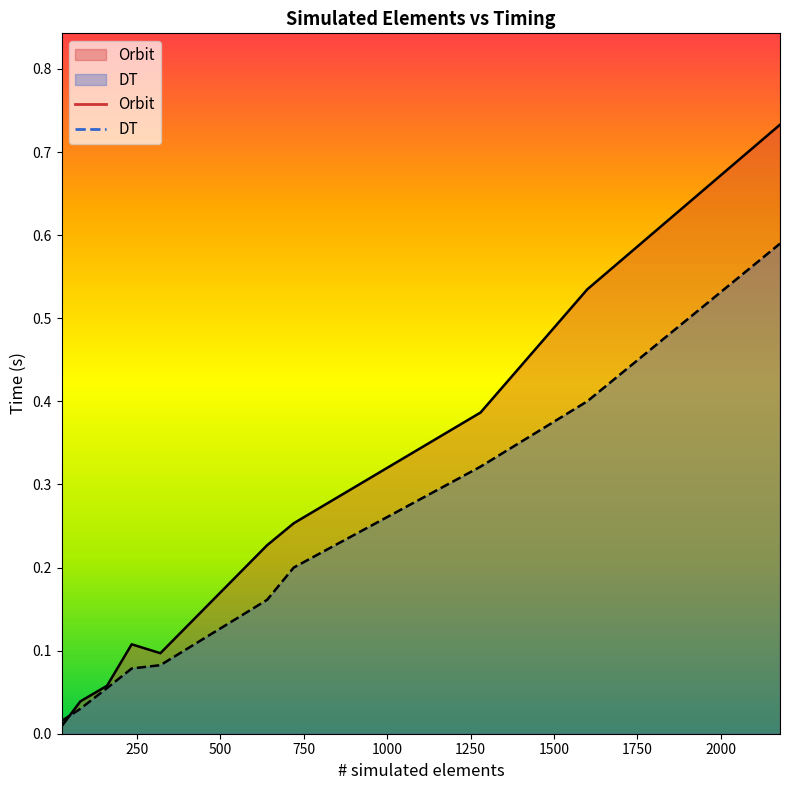

What is the difference between the second highest and second lowest values in the Orbit series?

0.5